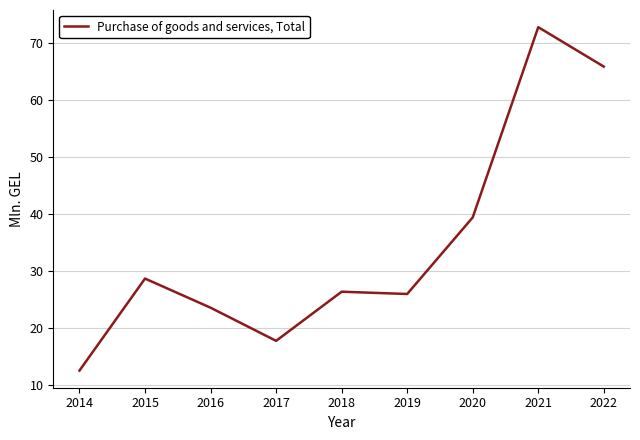

Is it true that the value at 2017 is 5.3?

False